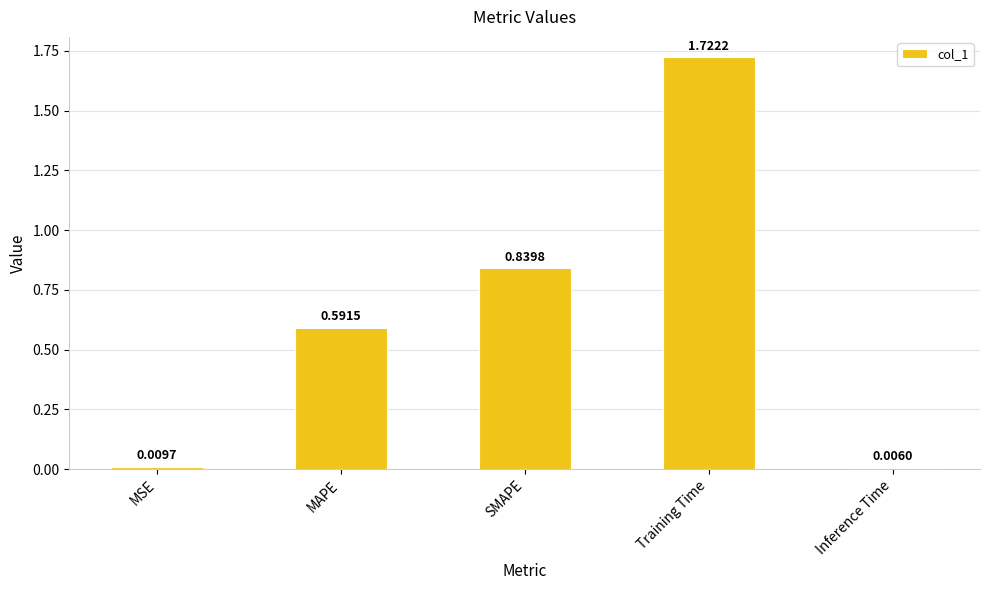

List the labels in order of value, smallest first.

Inference Time, MSE, MAPE, SMAPE, Training Time